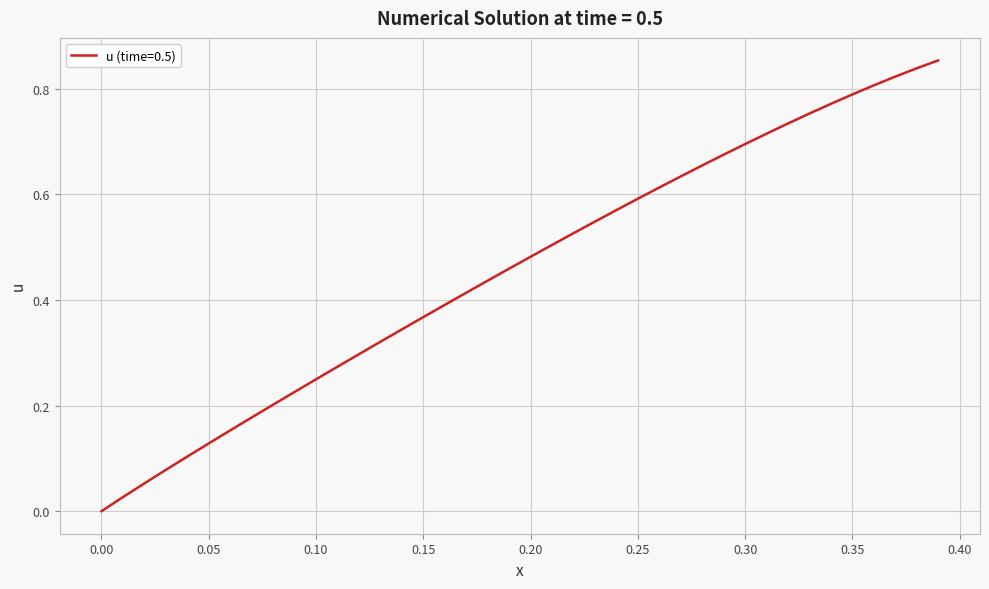

Which has a higher value, 0.10 or 0.05?

0.10